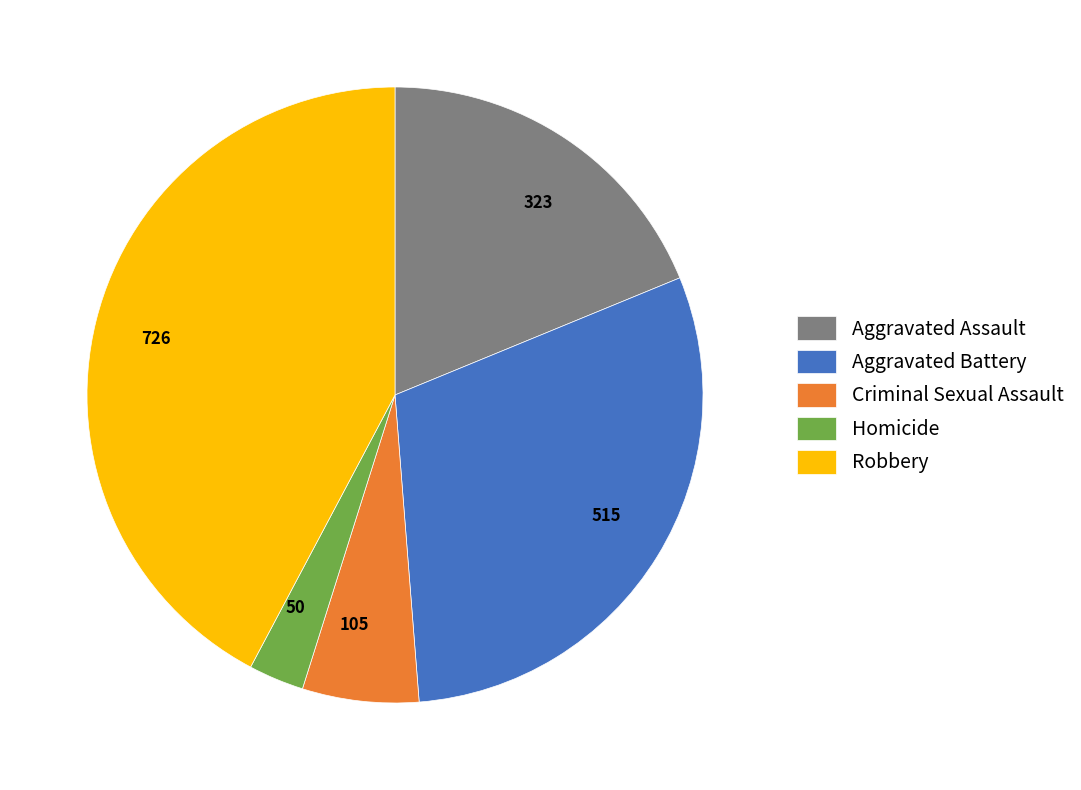

Which has a higher value, Aggravated Assault or Robbery?

Robbery